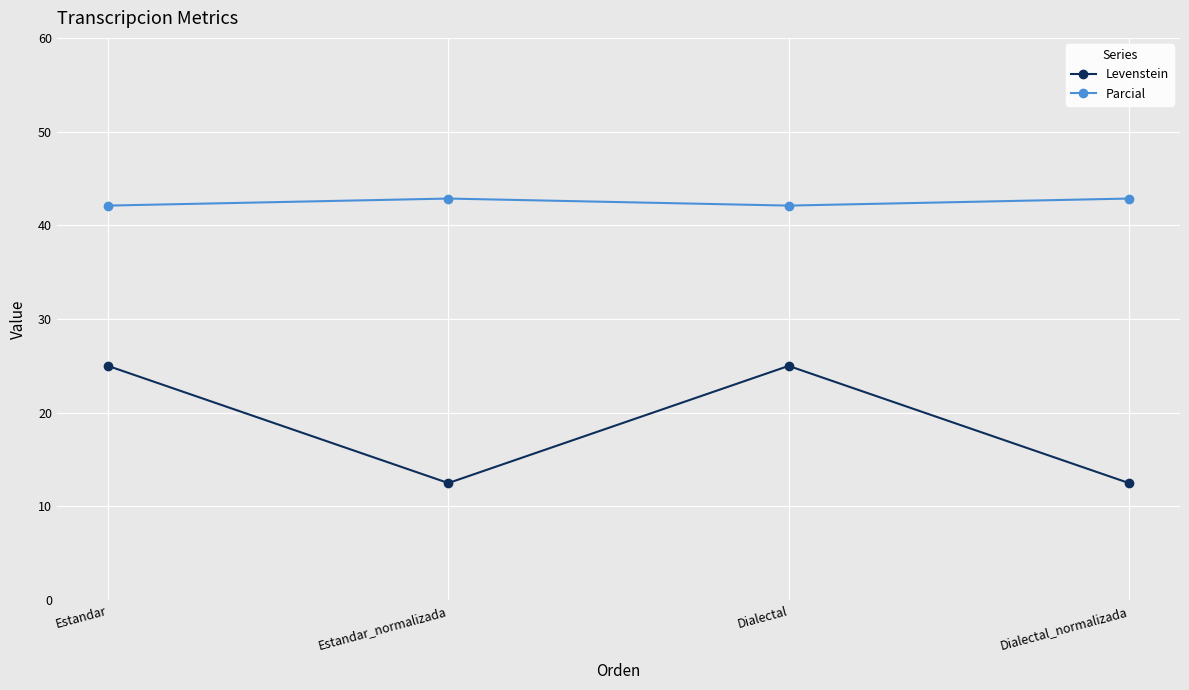

In Levenstein, how many points are lower than both neighbors (excluding endpoints)?

1